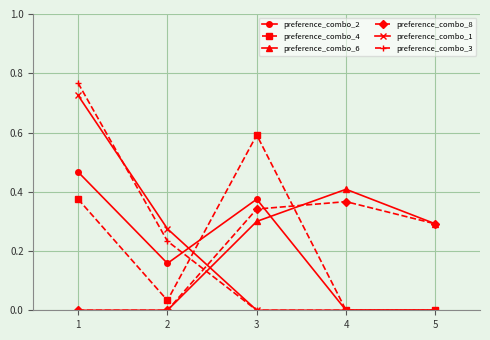

Is it true that preference_combo_4 equals 0.0 at 1?

False